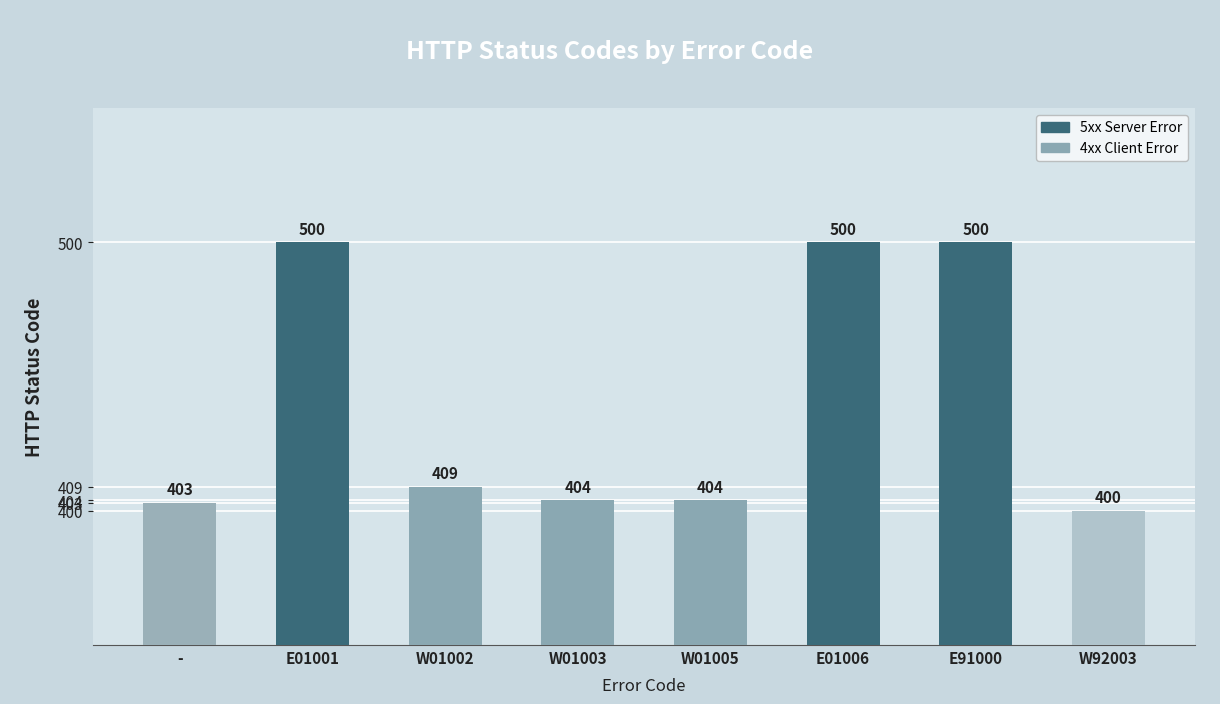

The value at W01002 is 135. True or false?

False